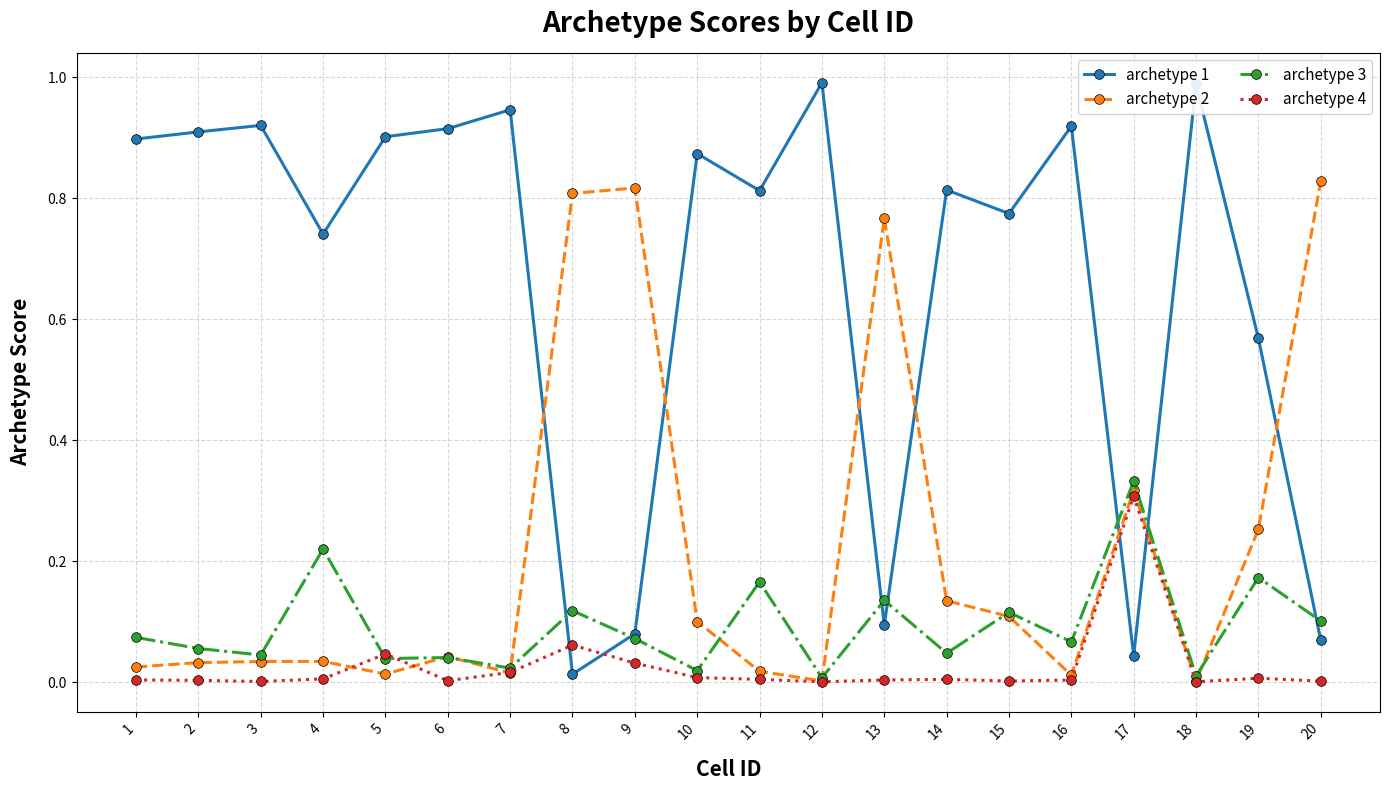

True or false: archetype 1 and archetype 2 cross at least once.

True